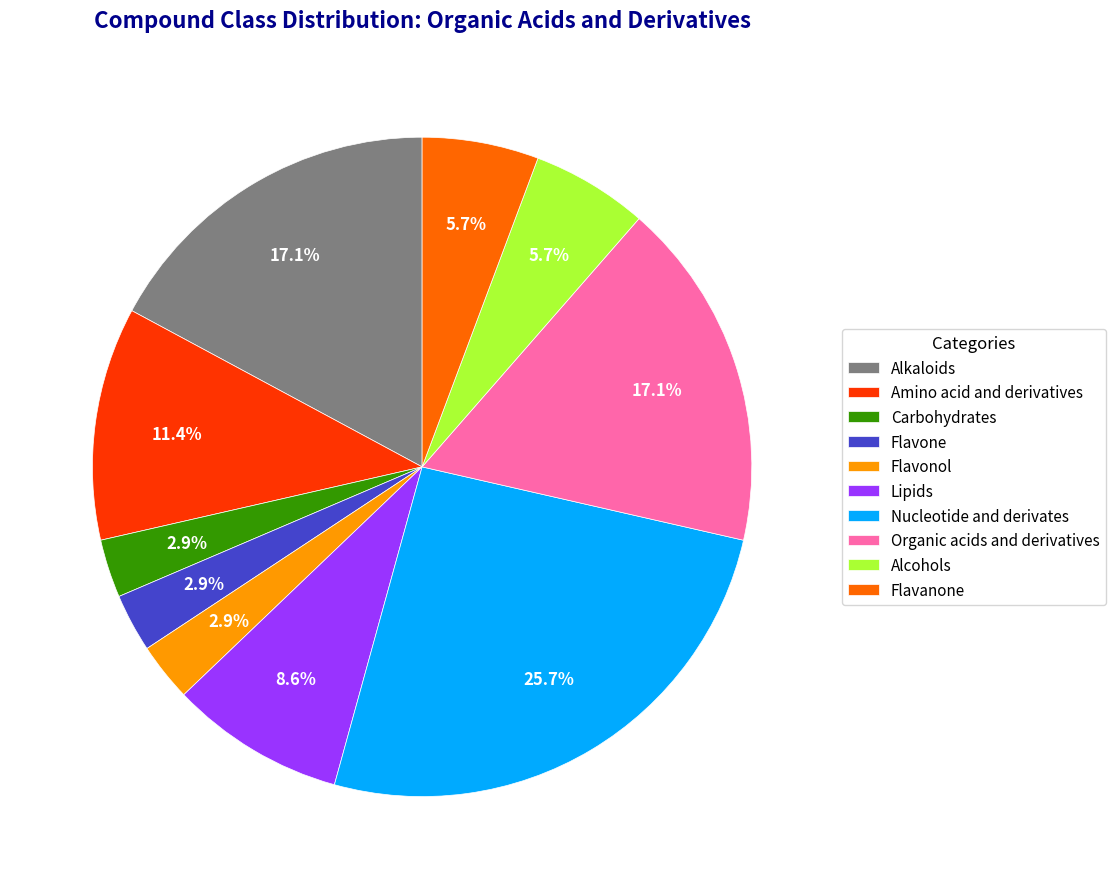

What is the largest slice in the pie chart?

Nucleotide and derivates